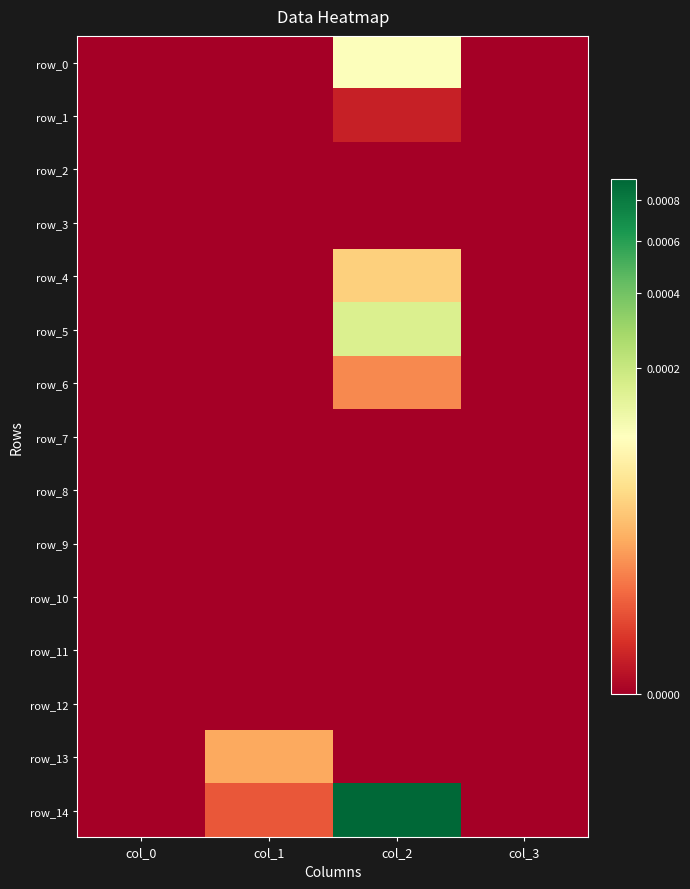

At col_1, list the series in order from largest to smallest.

row_13, row_14, row_0, row_1, row_2, row_3, row_4, row_5, row_6, row_7, row_8, row_9, row_10, row_11, row_12